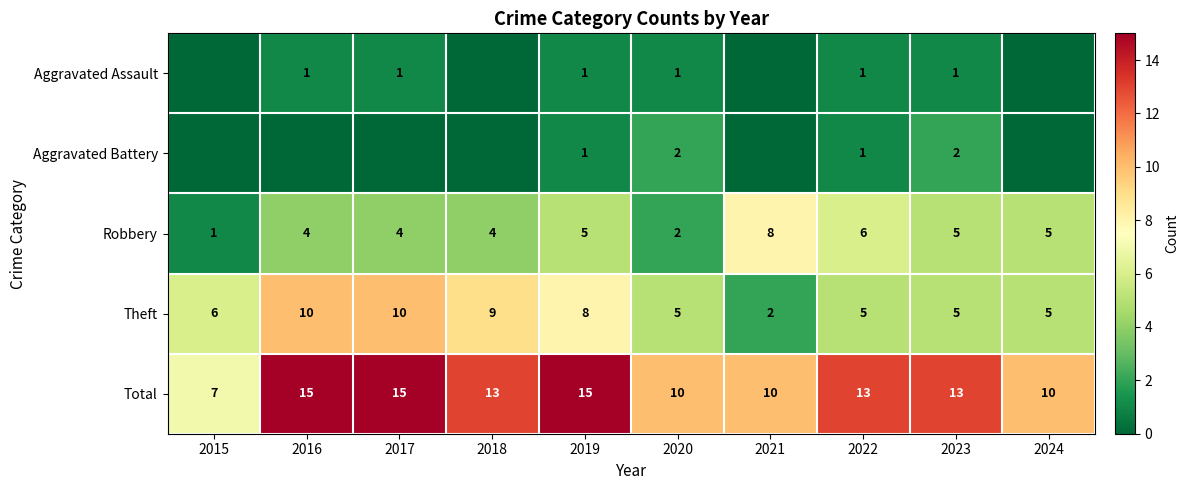

At which label is Theft closest to 6?

2015